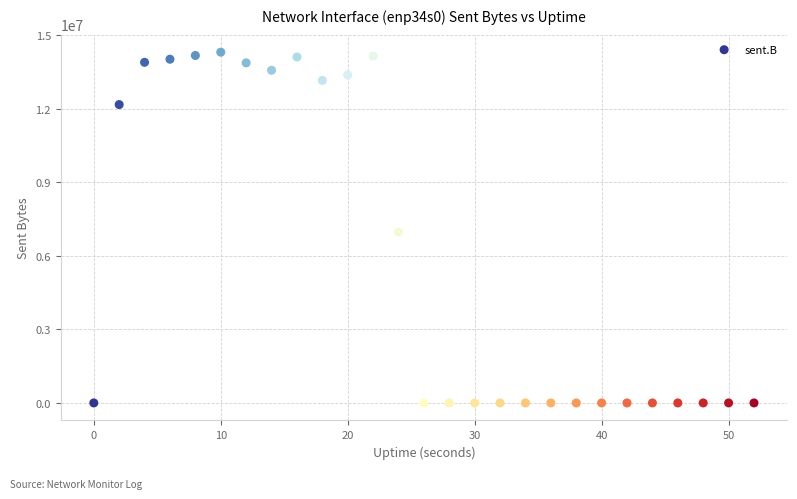

What is the range of Y values (max minus min)?

14315676